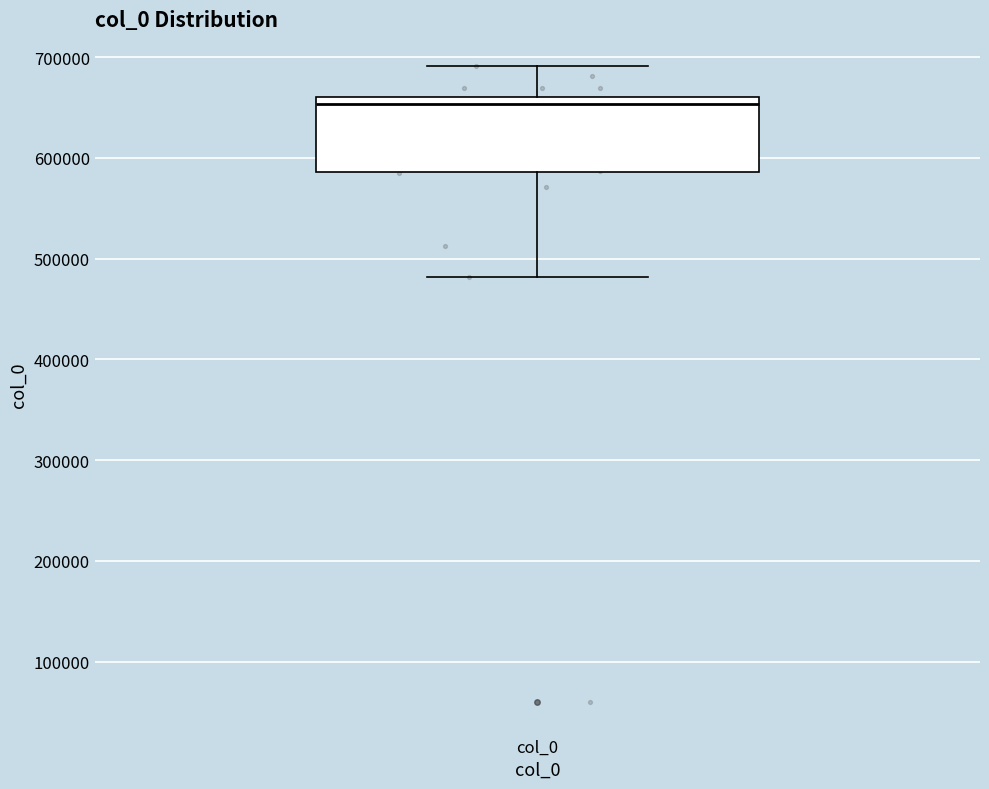

Read this box plot against the y-axis: the position of the median line, the range covered by the box, and the ends of both whiskers. The values are not printed on the chart, so give them approximately, as read against the axis.

median 650000, box 590000 to 660000, whiskers 480000 to 690000